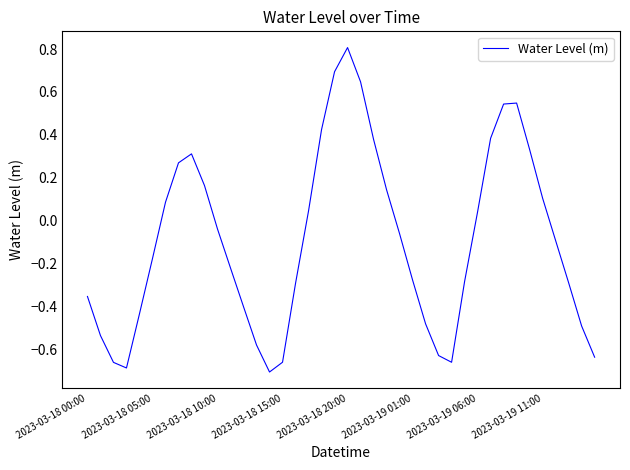

What is the maximum value shown in the chart?

0.8